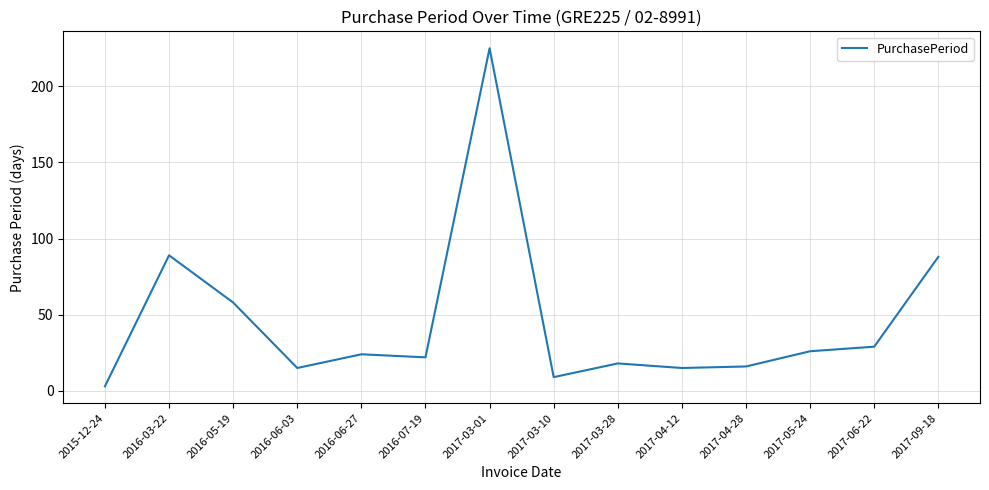

What position from the left is 2017-06-22?

13